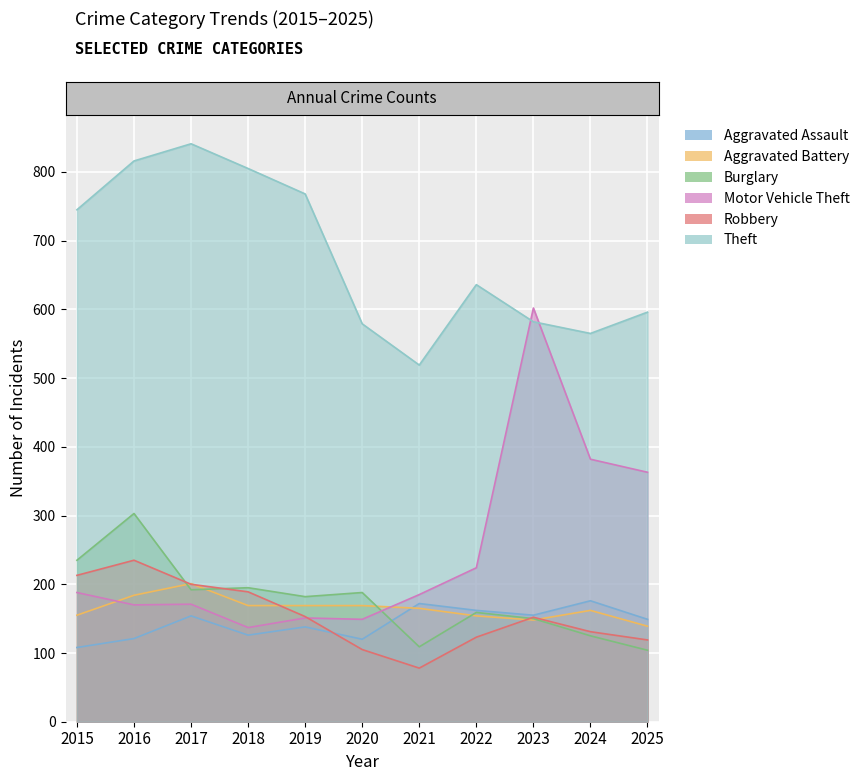

Reading right to left, what are all the values shown in this chart?

Aggravated Assault: 149	176	155	162	172	120	138	126	154	121	108
Aggravated Battery: 139	162	148	154	165	169	169	169	201	184	155
Burglary: 104	125	150	159	109	188	182	195	192	303	235
Motor Vehicle Theft: 363	382	602	224	185	149	151	137	171	170	188
Robbery: 119	131	152	123	78	105	153	189	200	235	213
Theft: 596	565	582	636	519	579	768	805	841	816	745